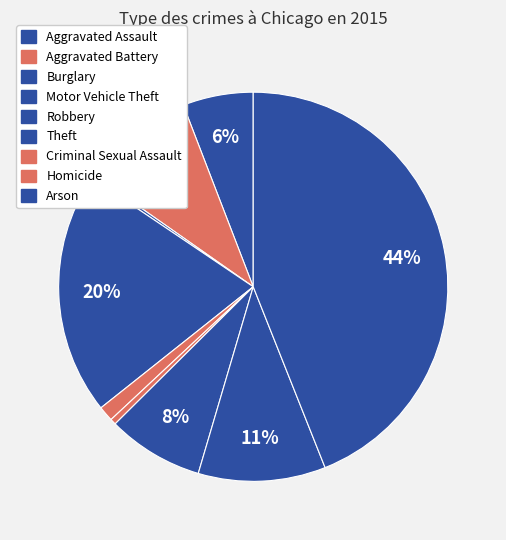

How many slices are in this pie chart?

9